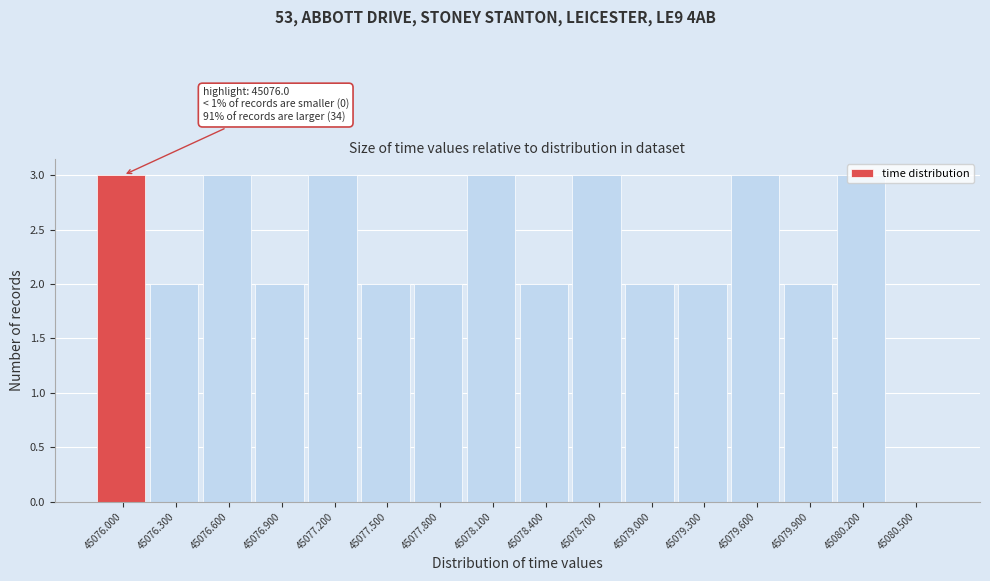

Approximately how many times larger is the value at 45078.100 compared to 45077.800?

1.5